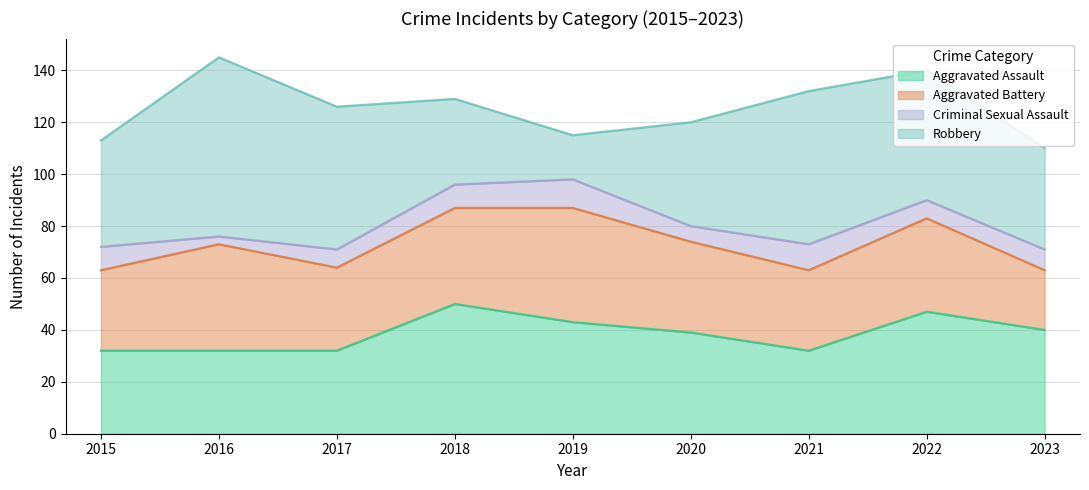

Which series has the widest spread of values?

Robbery